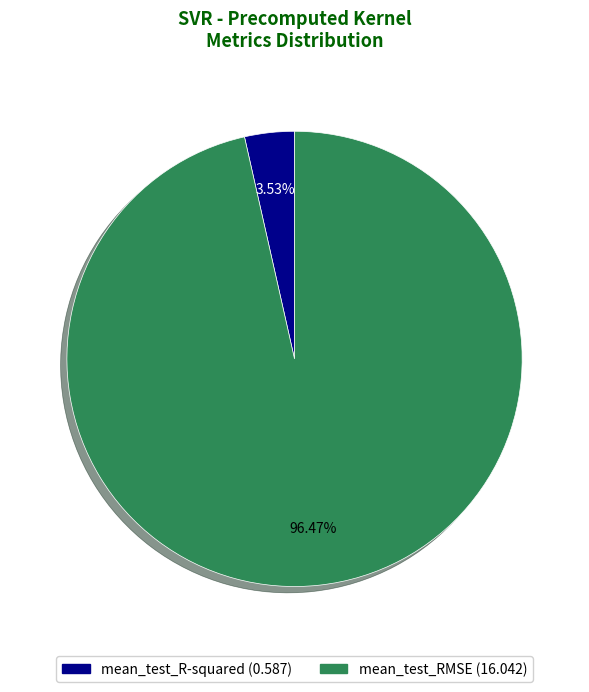

What percentage is the mean_test_RMSE slice, to the nearest percent?

96%